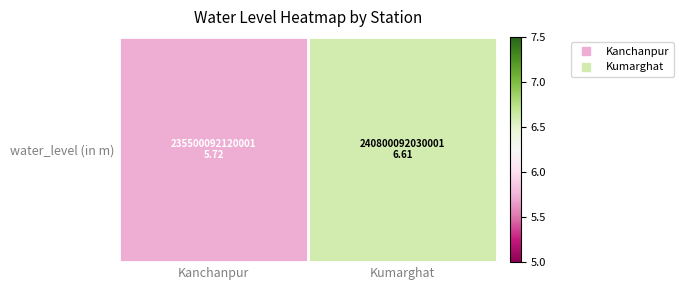

List the labels in order of value, largest first.

Kumarghat, Kanchanpur